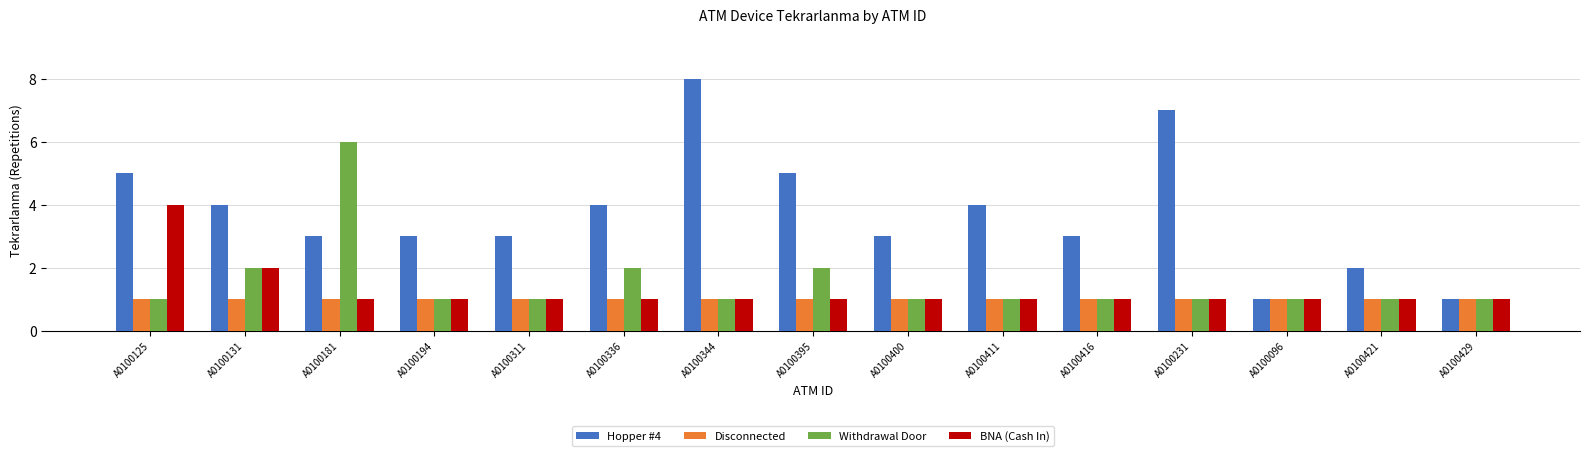

Reading right to left, what are all the values shown in this chart?

Hopper #4: 1	2	1	7	3	4	3	5	8	4	3	3	3	4	5
Disconnected: 1	1	1	1	1	1	1	1	1	1	1	1	1	1	1
Withdrawal Door: 1	1	1	1	1	1	1	2	1	2	1	1	6	2	1
BNA (Cash In): 1	1	1	1	1	1	1	1	1	1	1	1	1	2	4